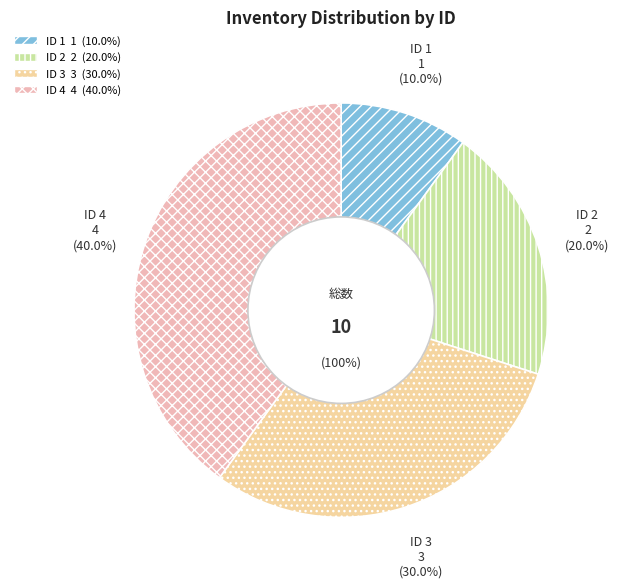

Is the sum of 1 and 2 greater than half?

No